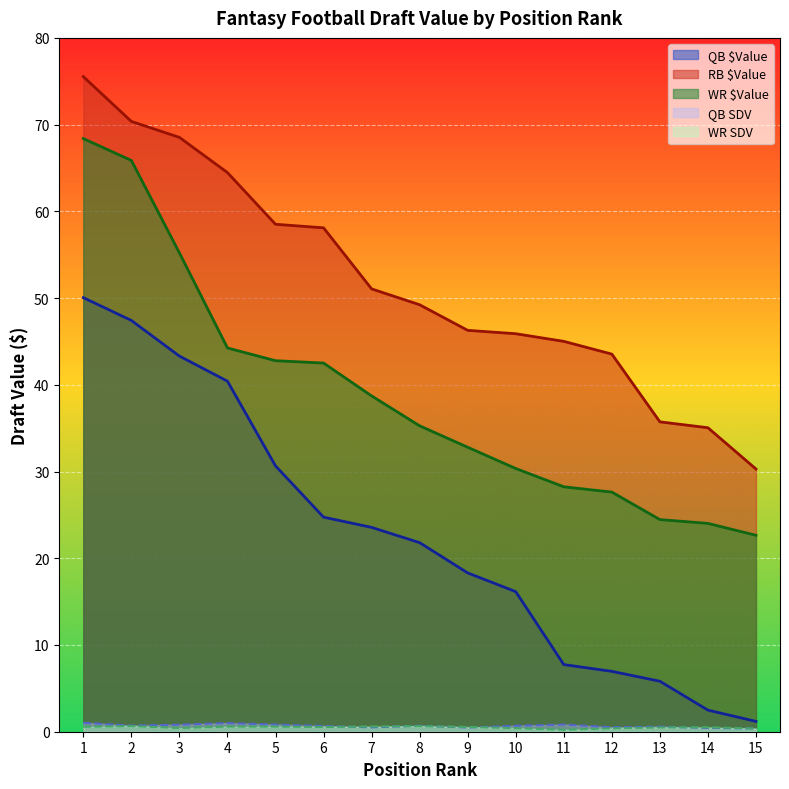

What is the lowest value of the WR SDV series?

0.2